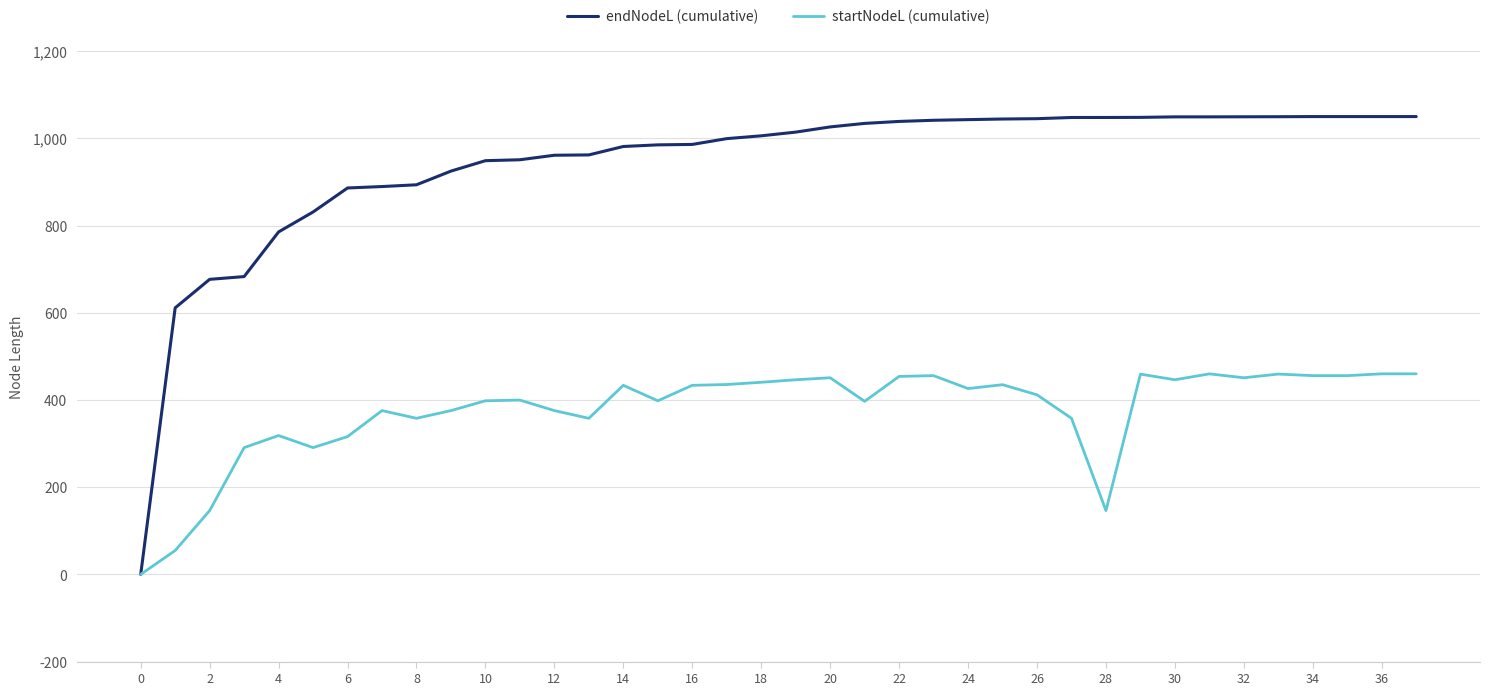

Which series has the largest total across all categories?

endNodeL (cumulative)